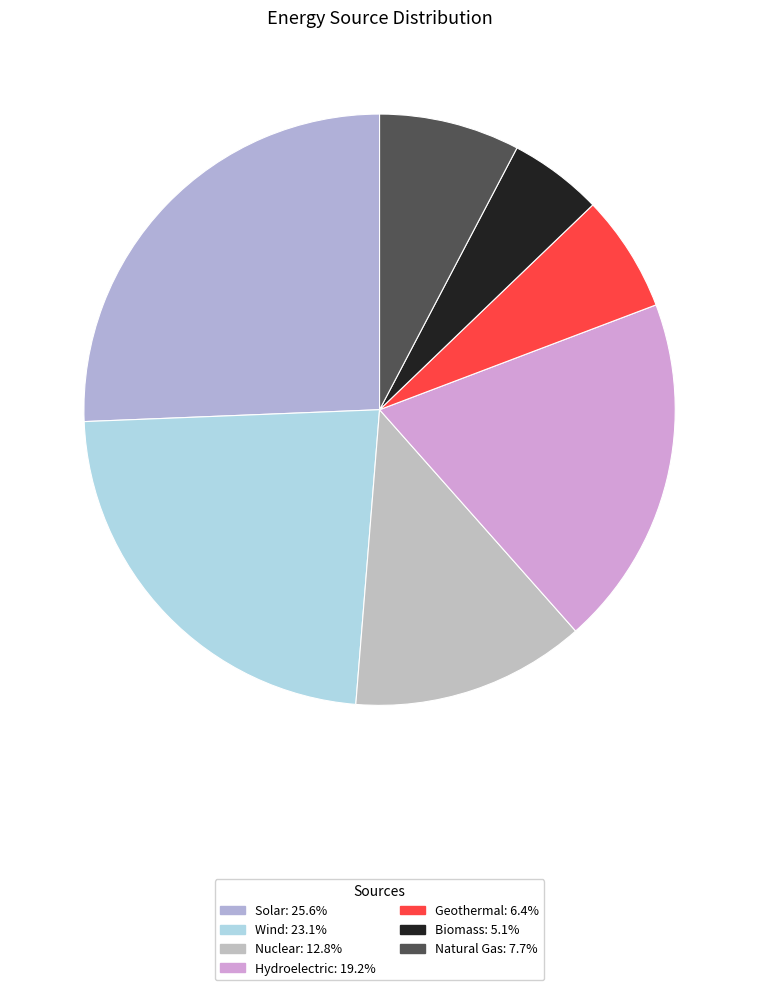

Do Wind and Biomass together represent more than half of the pie?

No